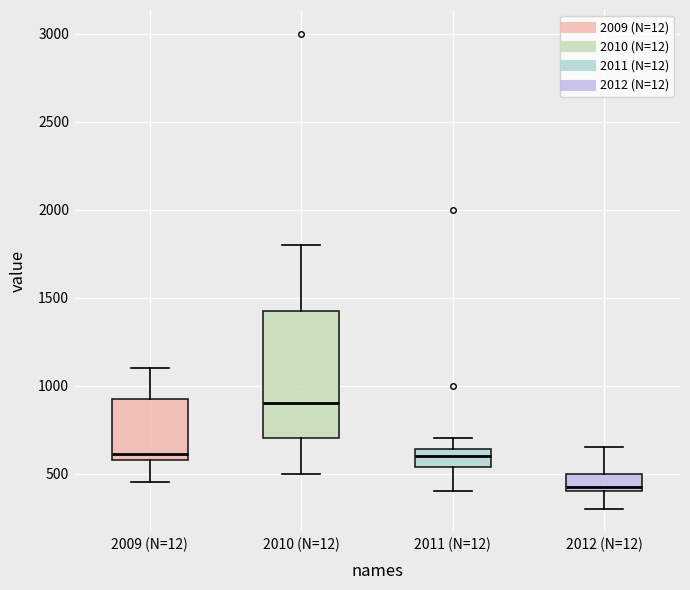

Which box's median line is the highest?

2010 (N=12)